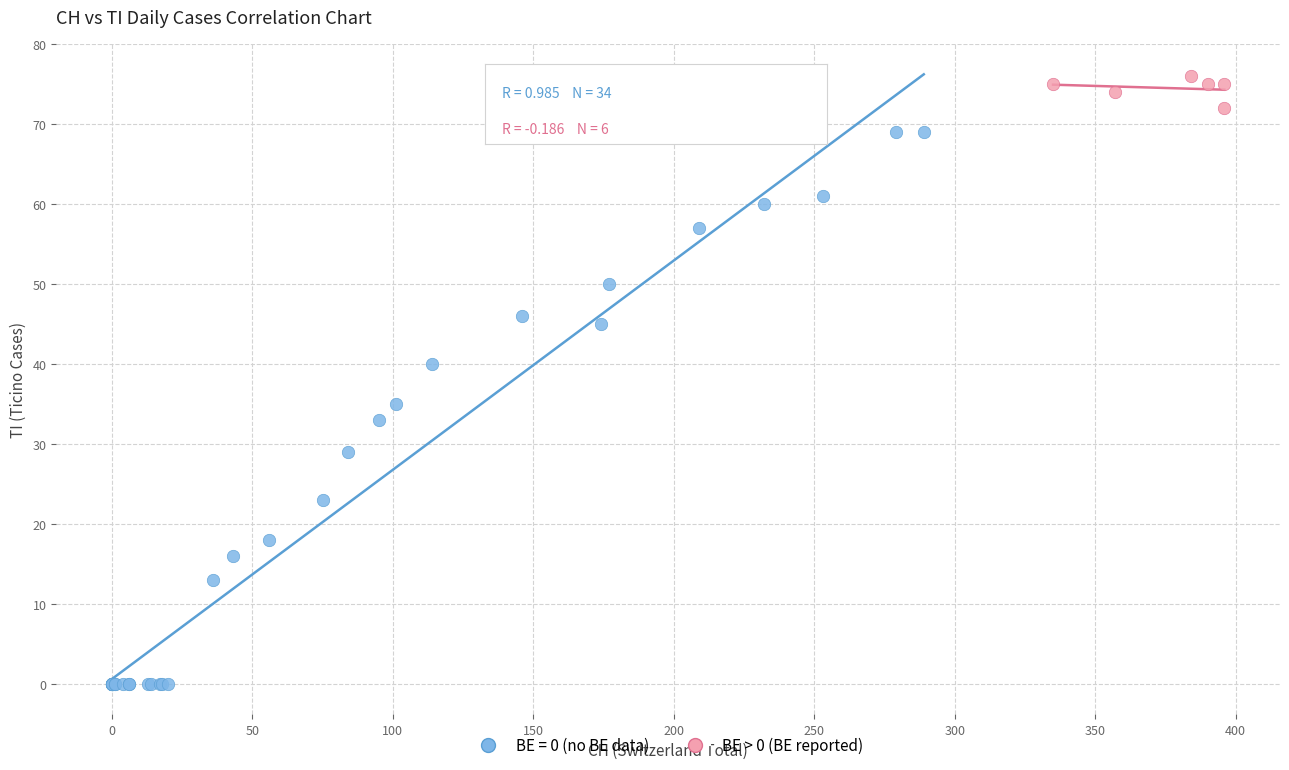

Which series has the widest spread of Y values?

BE = 0 (no BE data)